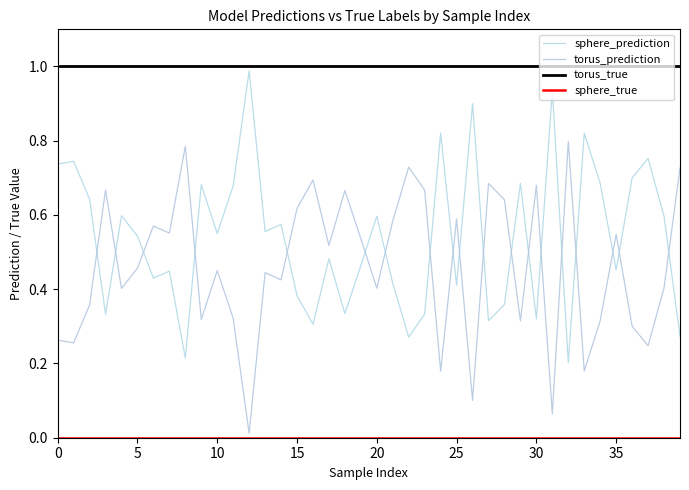

How many lines are shown in the chart?

4